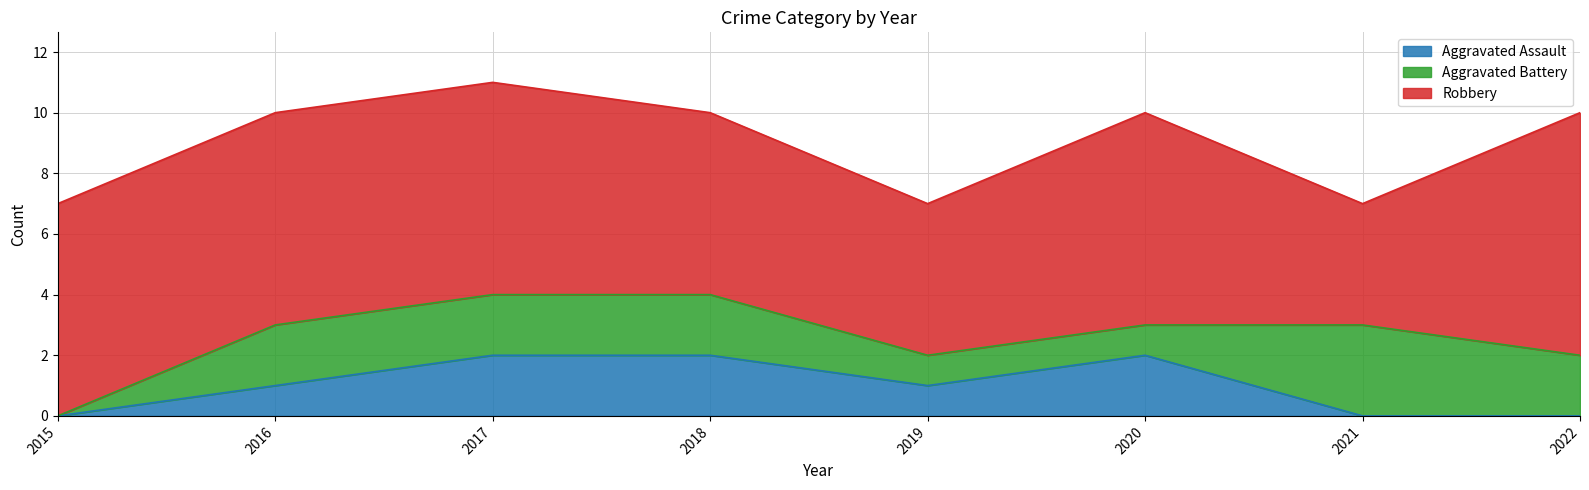

Reading left to right, list all the values displayed in this chart.

Aggravated Assault: 0	1	2	2	1	2	0	0
Aggravated Battery: 0	2	2	2	1	1	3	2
Robbery: 7	7	7	6	5	7	4	8